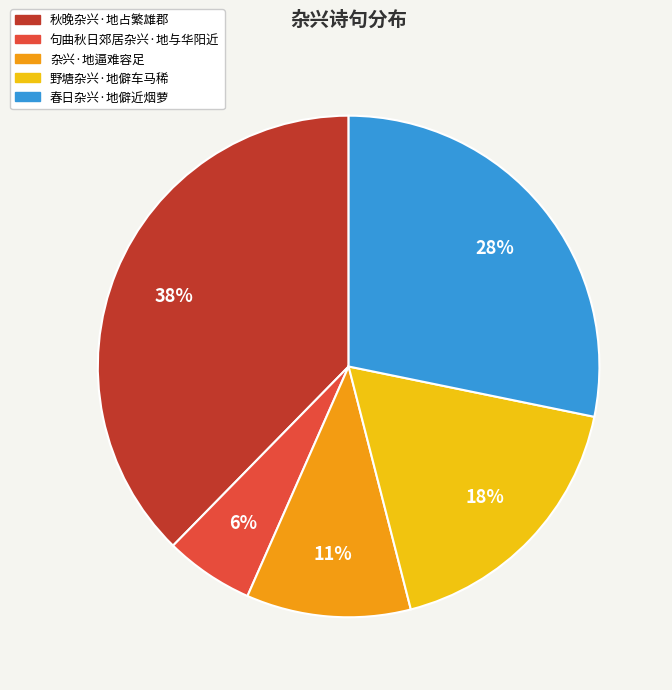

Is it true that 杂兴·地逼难容足 is 11% of the pie?

True